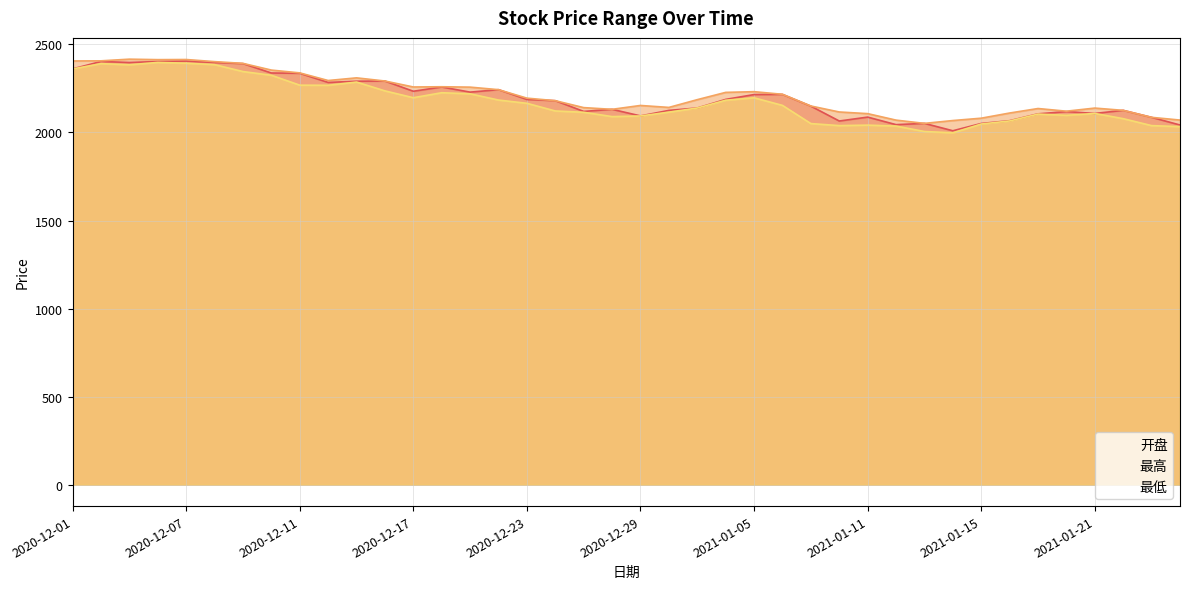

Read the 最低 value at 2020-12-23.

2165.3